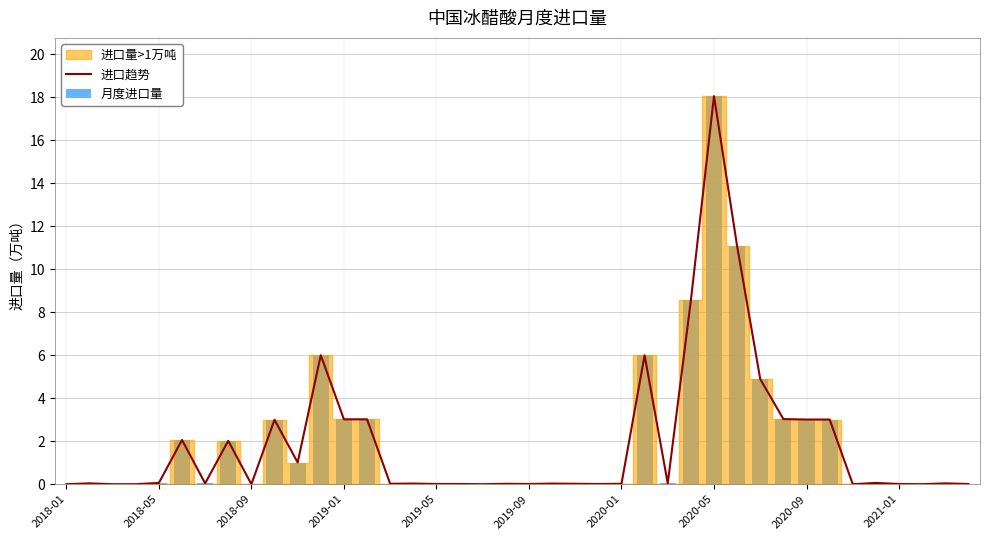

How many data points does each series have?

40